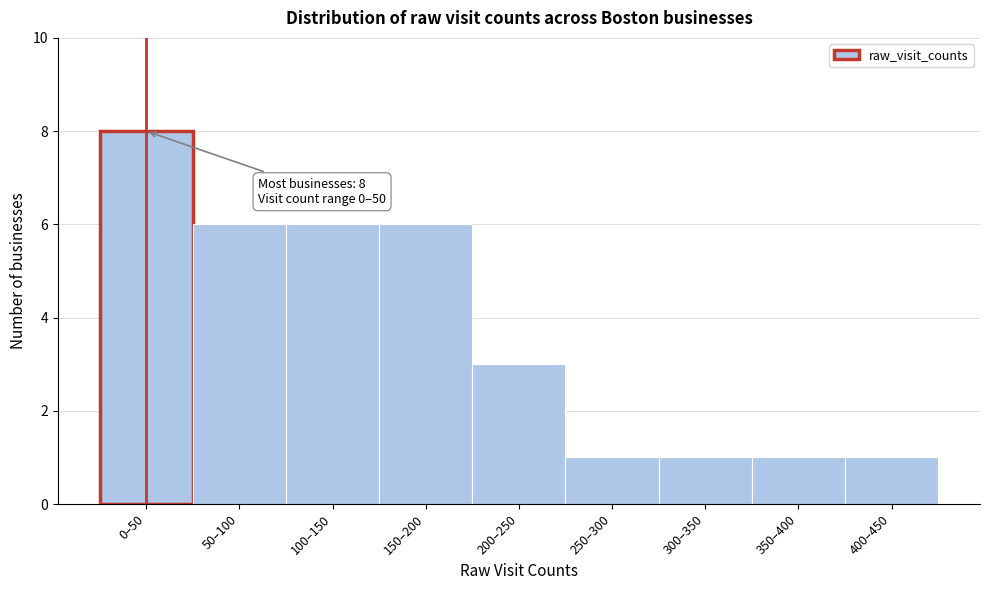

Reading right to left, transcribe all the data shown in this chart.

400–450=1	350–400=1	300–350=1	250–300=1	200–250=3	150–200=6	100–150=6	50–100=6	0–50=8